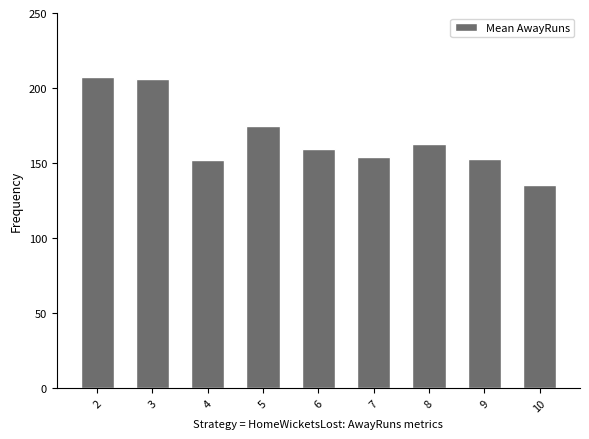

What is the maximum value shown in the chart?

207.0